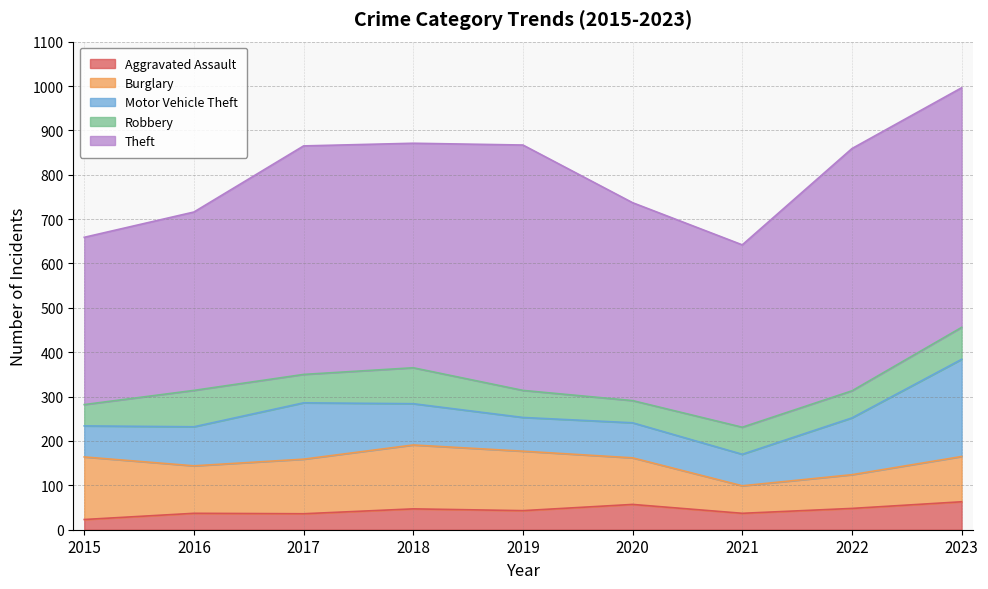

How many series are shown in this chart?

5